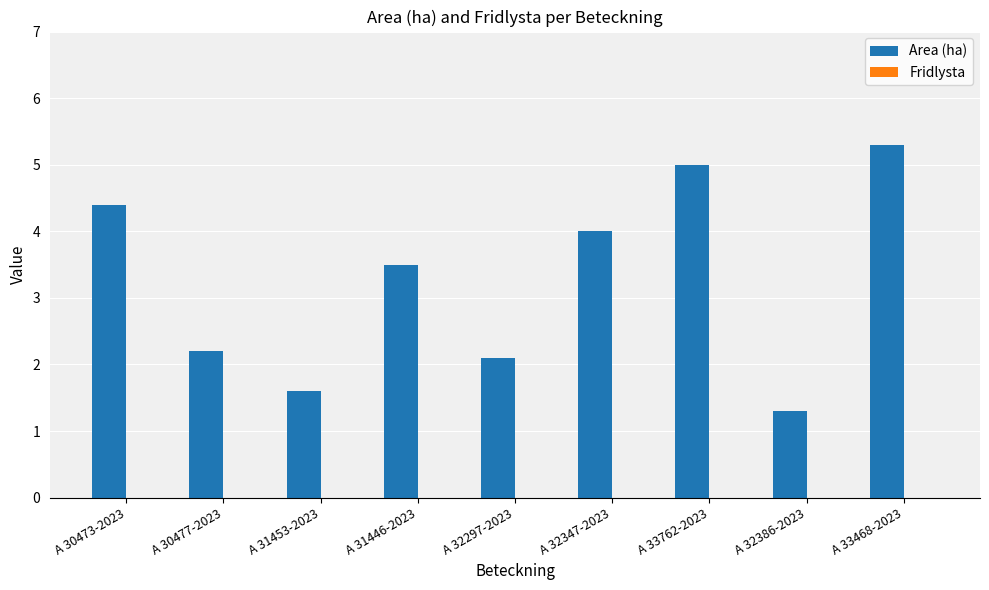

What is the difference between the second highest and minimum values?

3.7